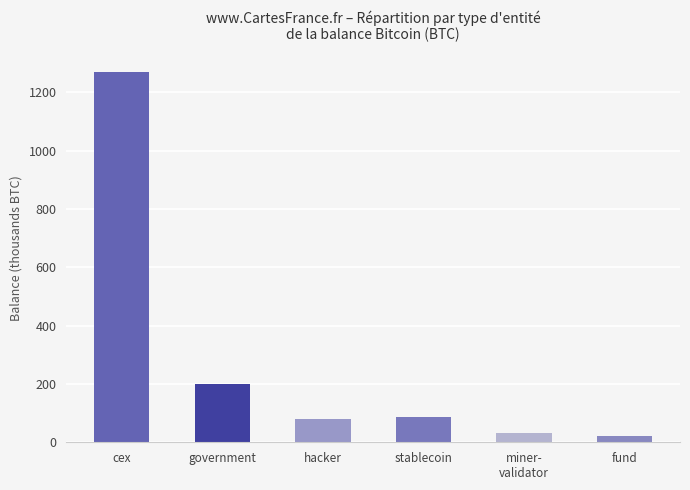

Reading left to right, transcribe all the data shown in this chart.

1269.8	200.0	80.0	86.3	31.6	21.7